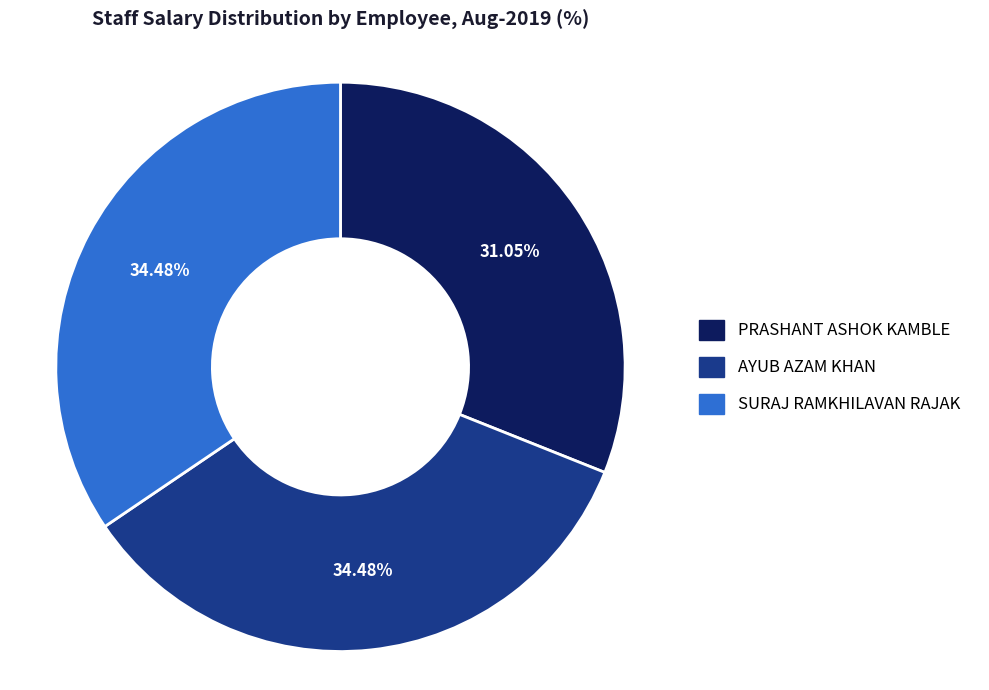

What percentage is the AYUB AZAM KHAN slice, to the nearest percent?

34%